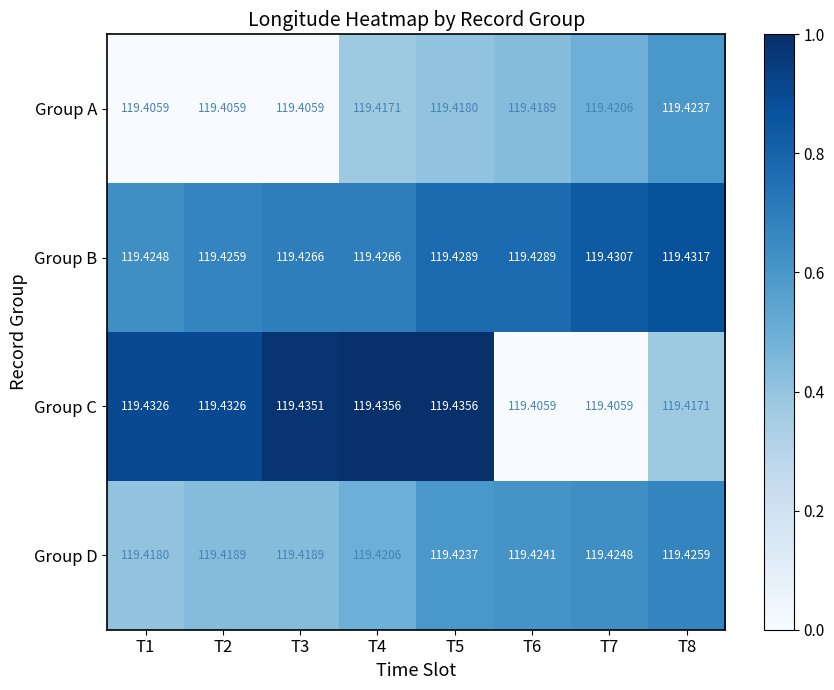

Rank the series by their maximum value, from highest to lowest.

Group C, Group B, Group D, Group A